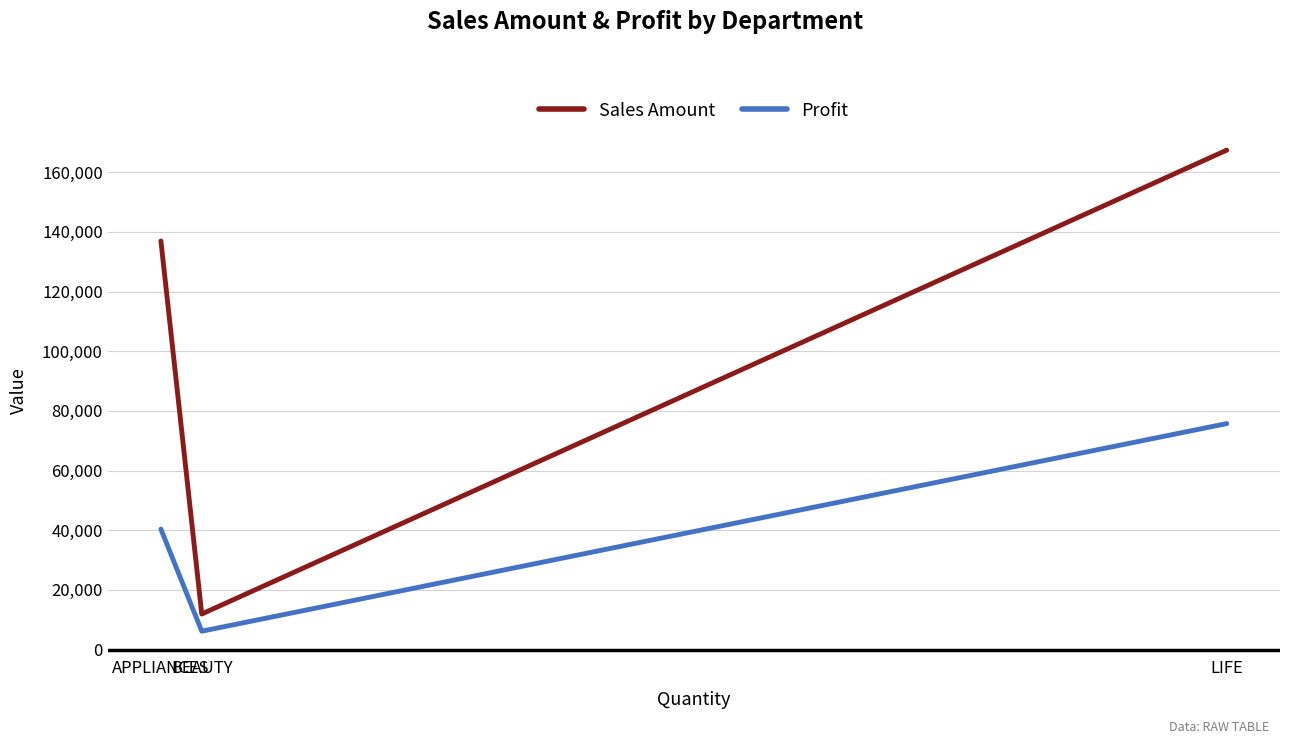

Is the value of Sales Amount at APPLIANCES greater than the value of Profit at APPLIANCES?

Yes